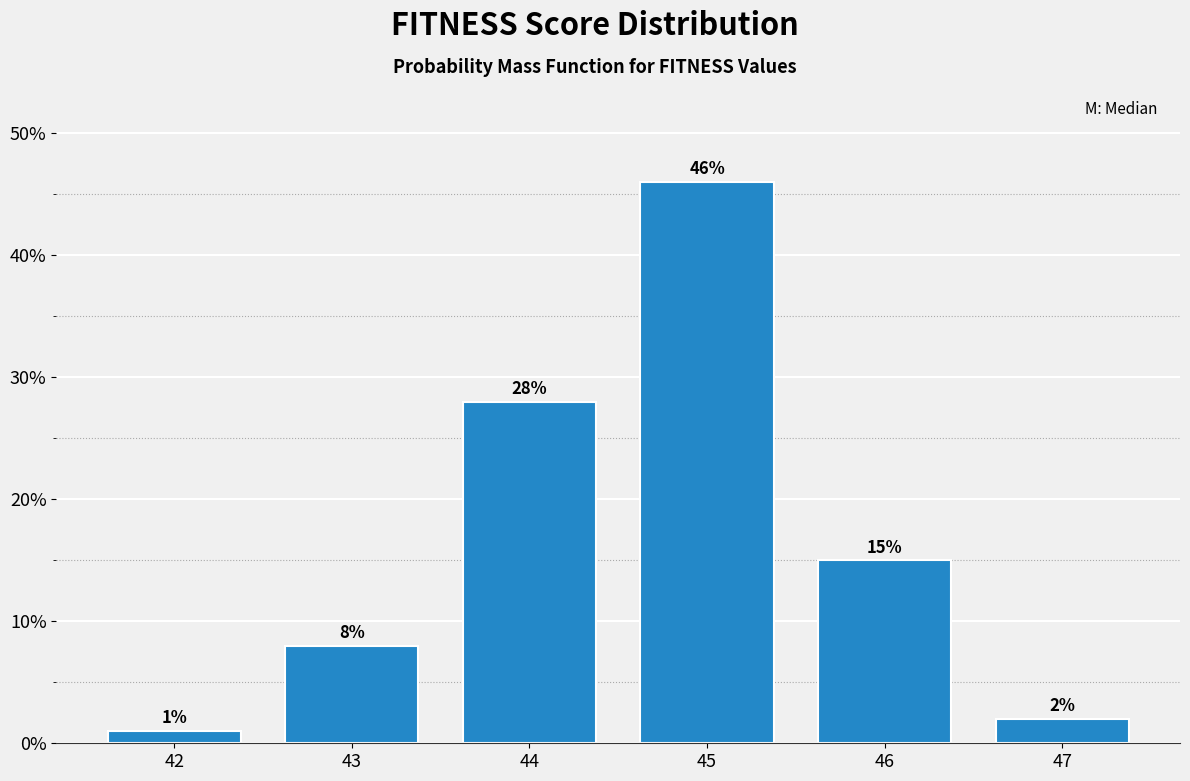

Reading left to right, extract all data points from this chart.

42=1.0	43=8.0	44=28.0	45=46.0	46=15.0	47=2.0